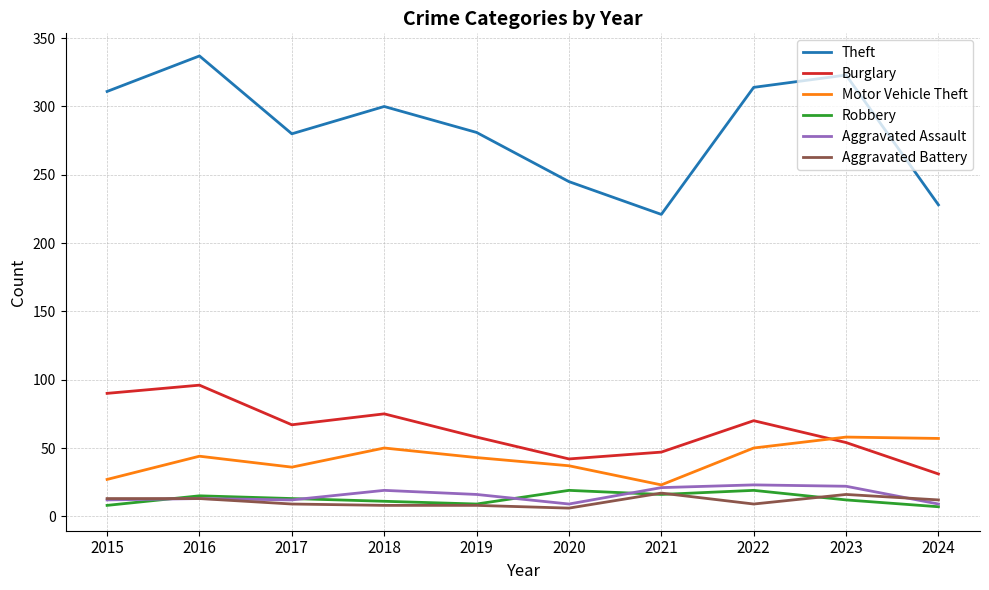

Which series changed the most between 2018 and 2021?

Theft